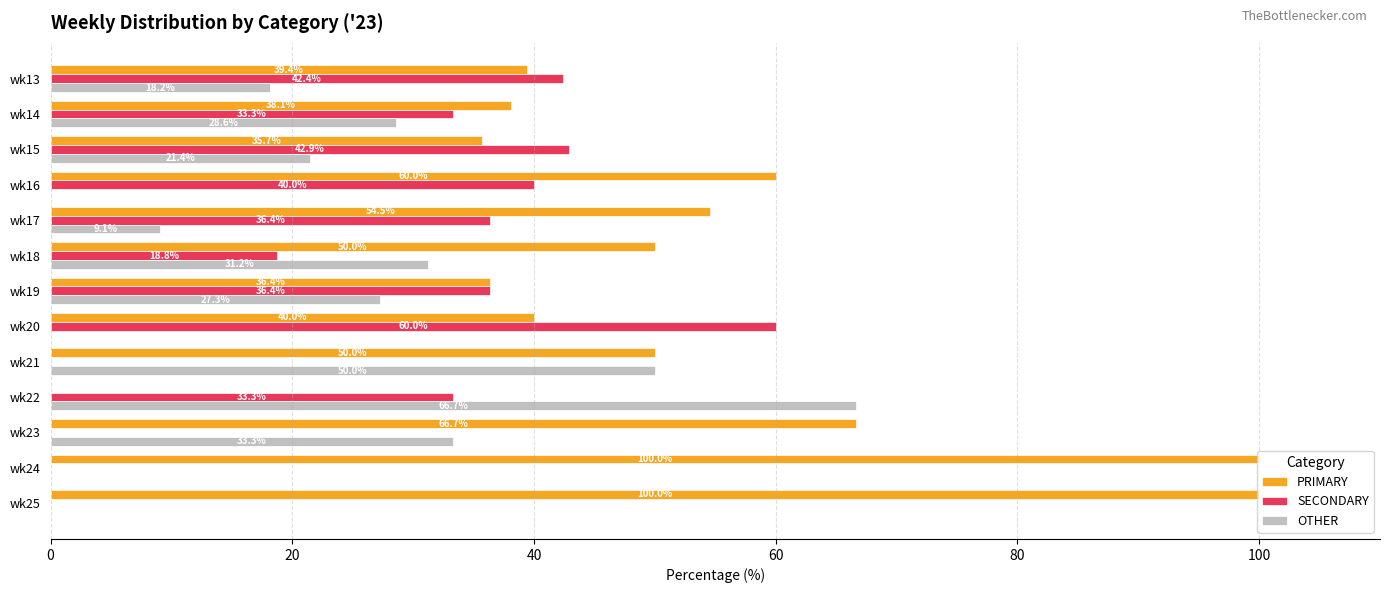

How many positive values does the PRIMARY series have?

12